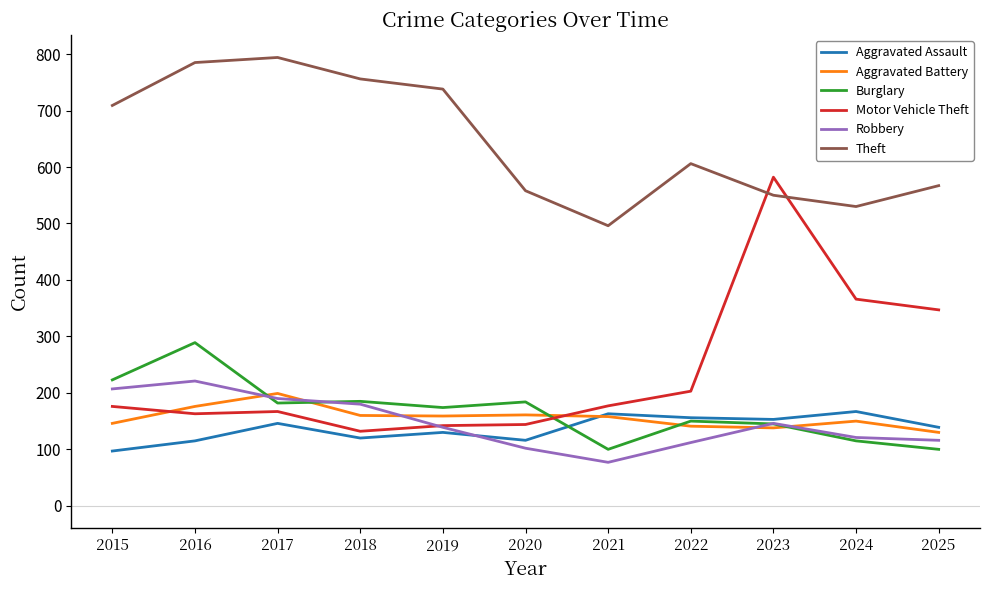

What is the difference between the second highest and minimum values in the Burglary series?

123